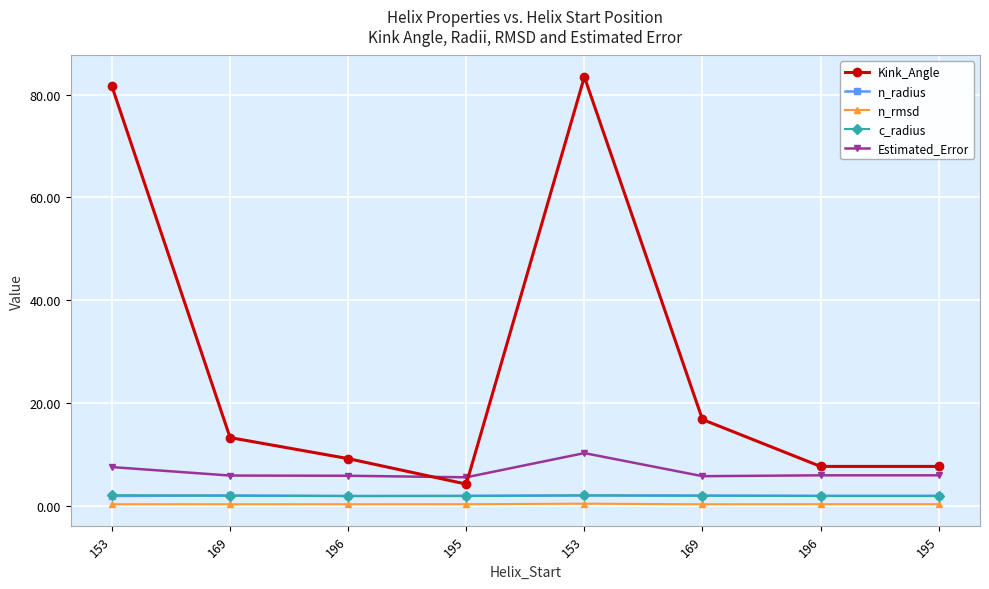

What is the difference between the second highest and minimum values in the Estimated_Error series?

2.0